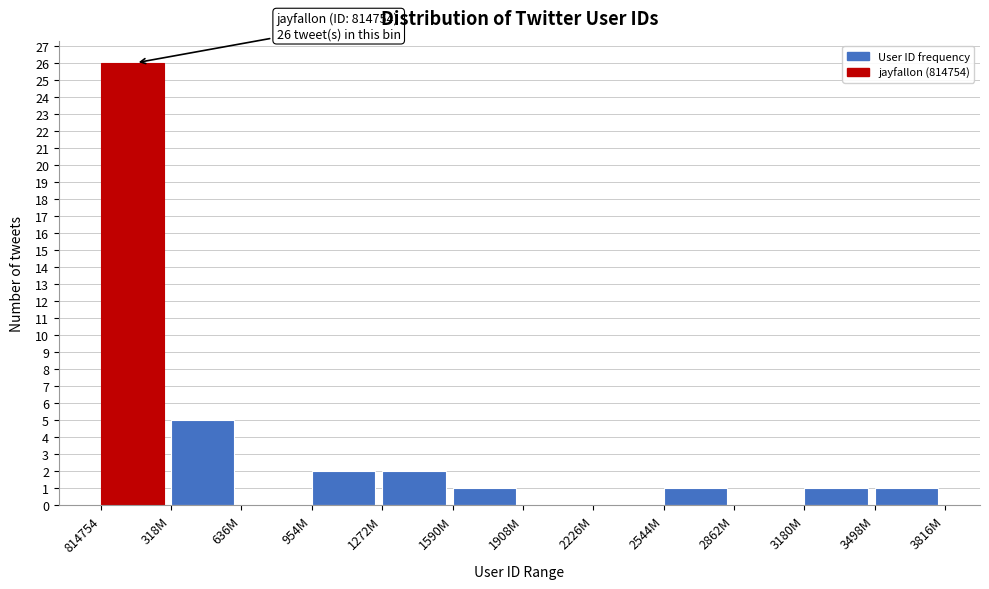

Reading left to right, what are all the values shown in this chart?

814754=26	318M=5	636M=0	954M=2	1272M=2	1590M=1	1908M=0	2226M=0	2544M=1	2862M=0	3180M=1	3498M=1